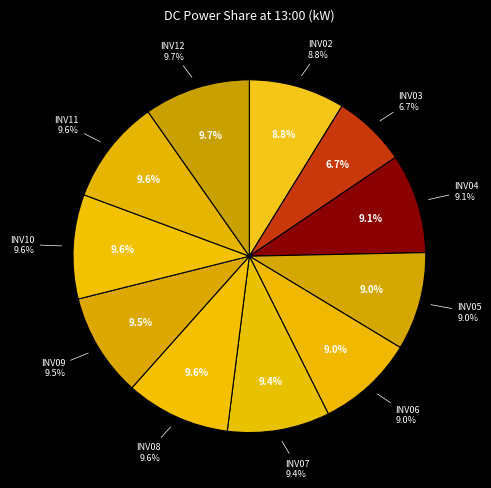

What portion of the pie excludes INV03?

93.3%